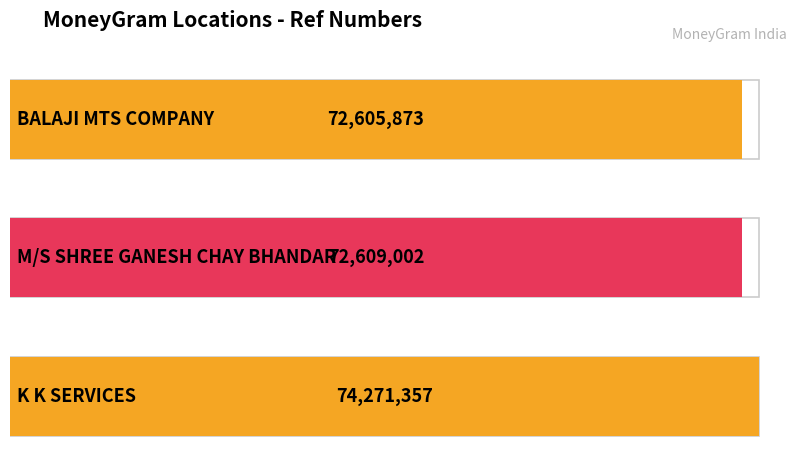

Reading right to left, extract all data points from this chart.

K K SERVICES=74271357	M/S SHREE GANESH CHAY BHANDAR=72609002	BALAJI MTS COMPANY=72605873